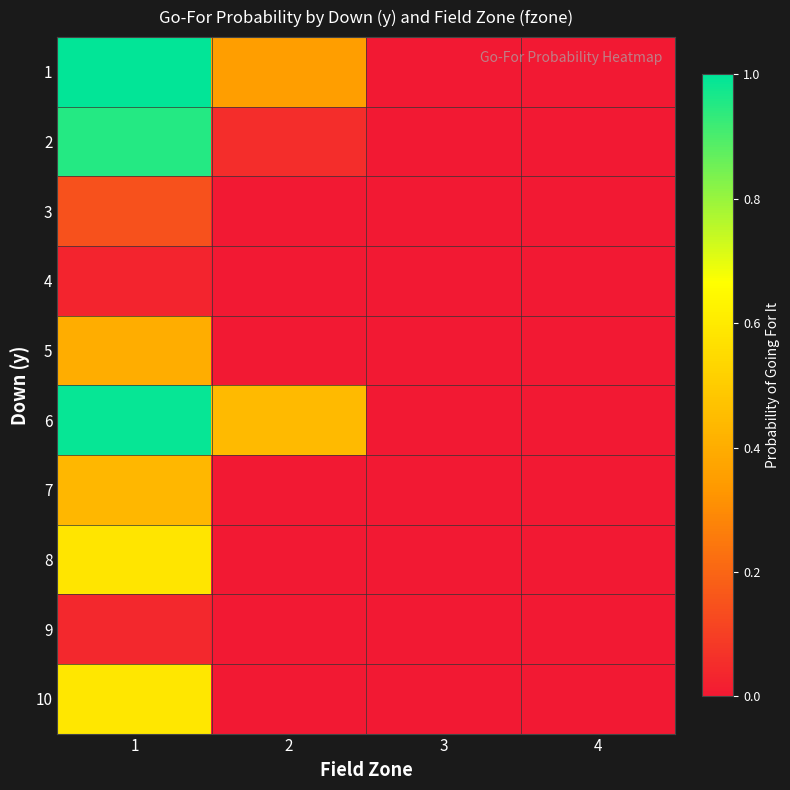

At which category does the chart reach its peak across all series?

1